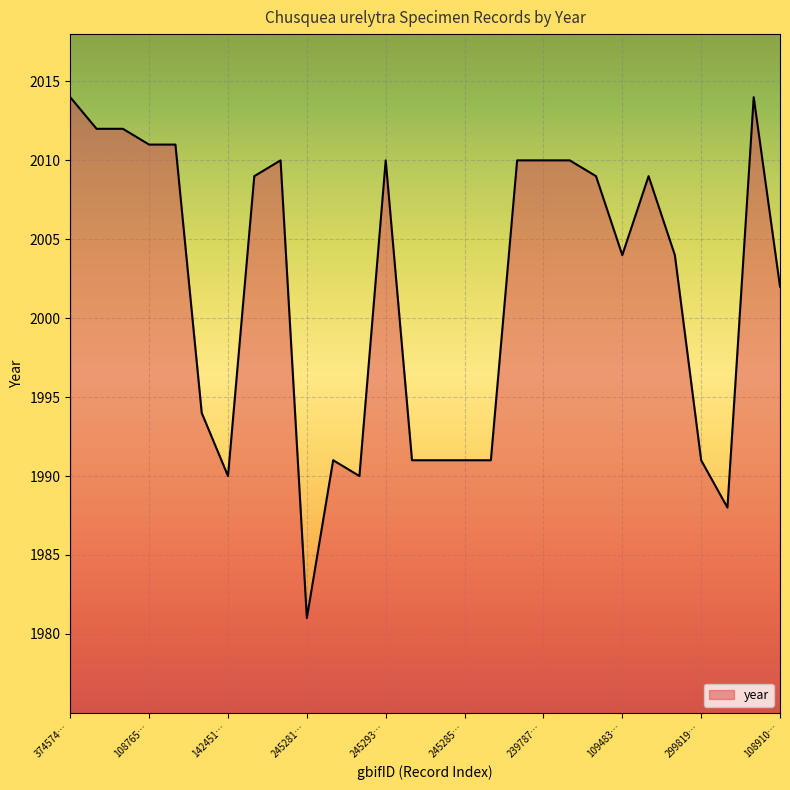

Where does the data first go above 2009?

374574…